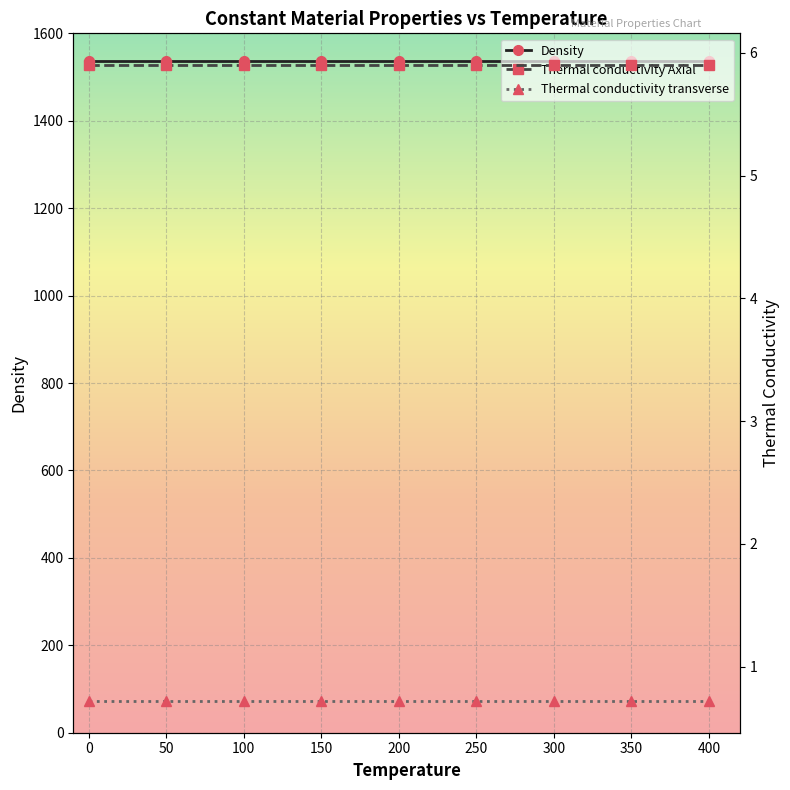

Reading right to left, transcribe all the data shown in this chart.

Density: 400=1537.0	350=1537.0	300=1537.0	250=1537.0	200=1537.0	150=1537.0	100=1537.0	50=1537.0	0=1537.0
Thermal conductivity Axial: 400=5.9	350=5.9	300=5.9	250=5.9	200=5.9	150=5.9	100=5.9	50=5.9	0=5.9
Thermal conductivity transverse: 400=0.7	350=0.7	300=0.7	250=0.7	200=0.7	150=0.7	100=0.7	50=0.7	0=0.7